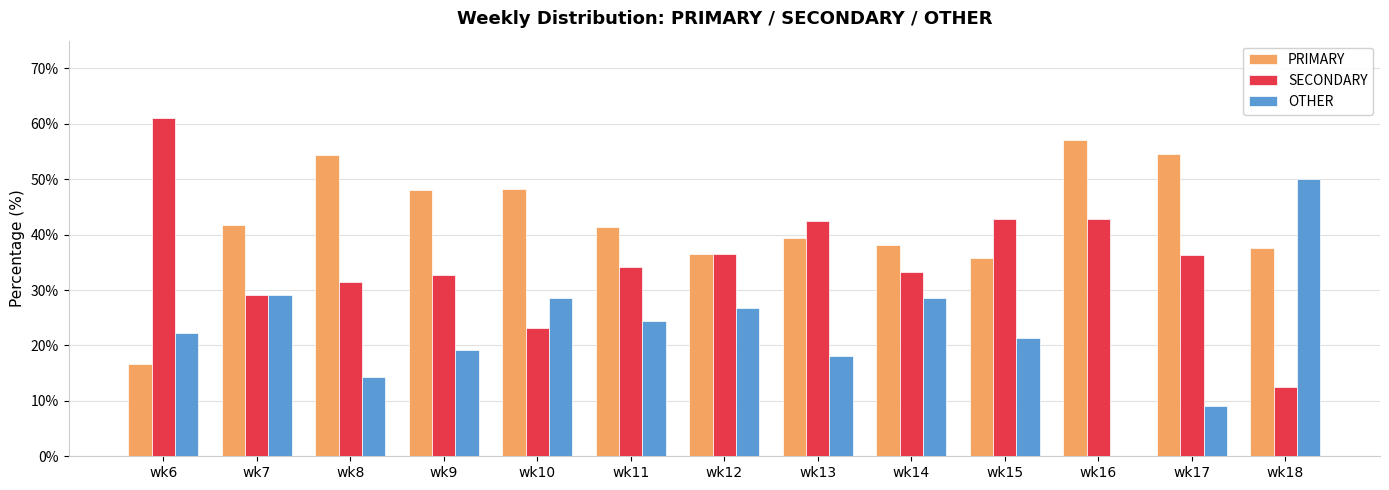

The PRIMARY series shows 11.1 at wk6. True or false?

False